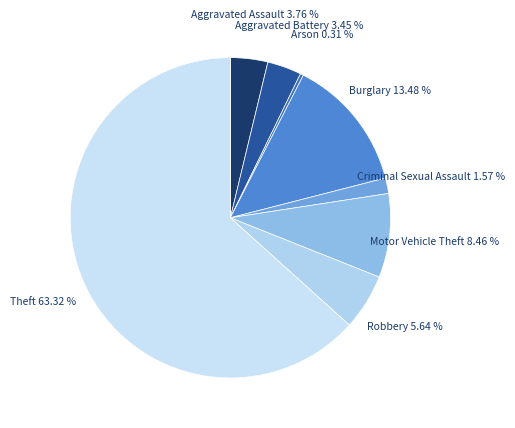

Which slice represents more than half of the pie?

Theft